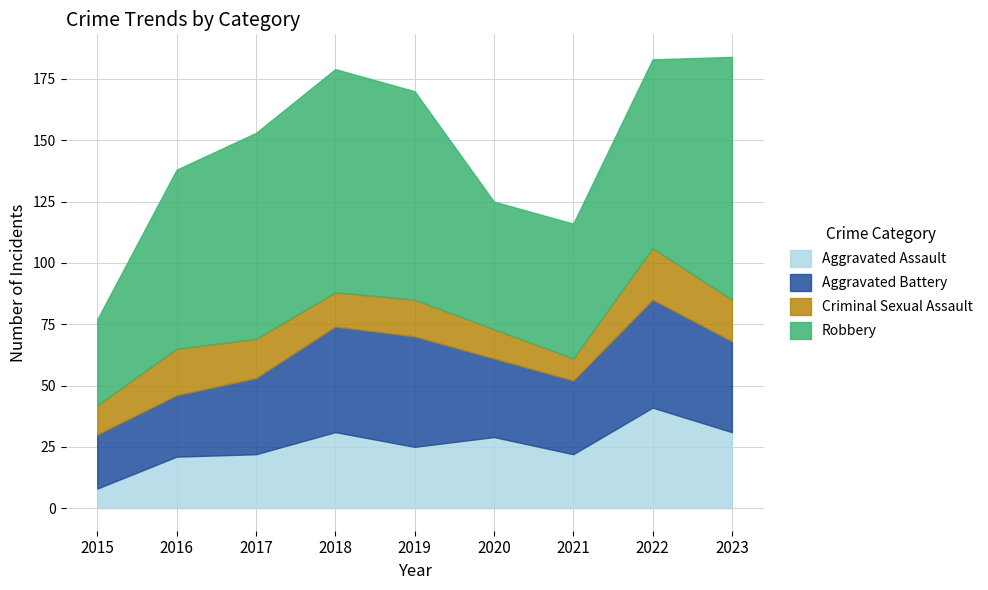

Reading left to right, list all the values displayed in this chart.

Aggravated Assault: 8	21	22	31	25	29	22	41	31
Aggravated Battery: 22	25	31	43	45	32	30	44	37
Criminal Sexual Assault: 12	19	16	14	15	12	9	21	17
Robbery: 35	73	84	91	85	52	55	77	99